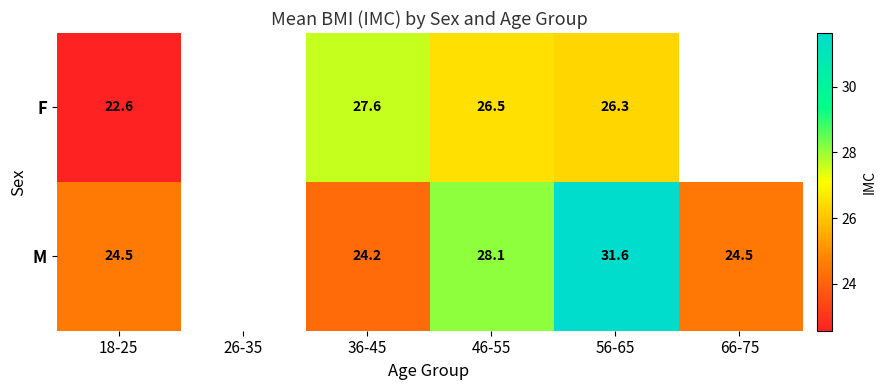

True or false: F has a value of 5.7 at 18-25.

False